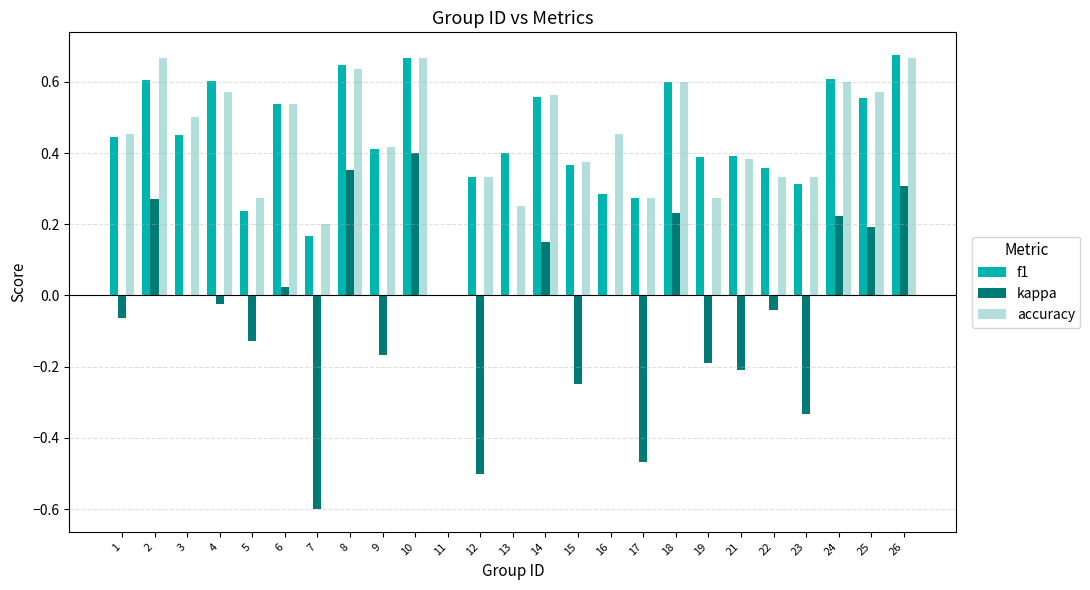

The kappa series shows -0.0 at 22. True or false?

True